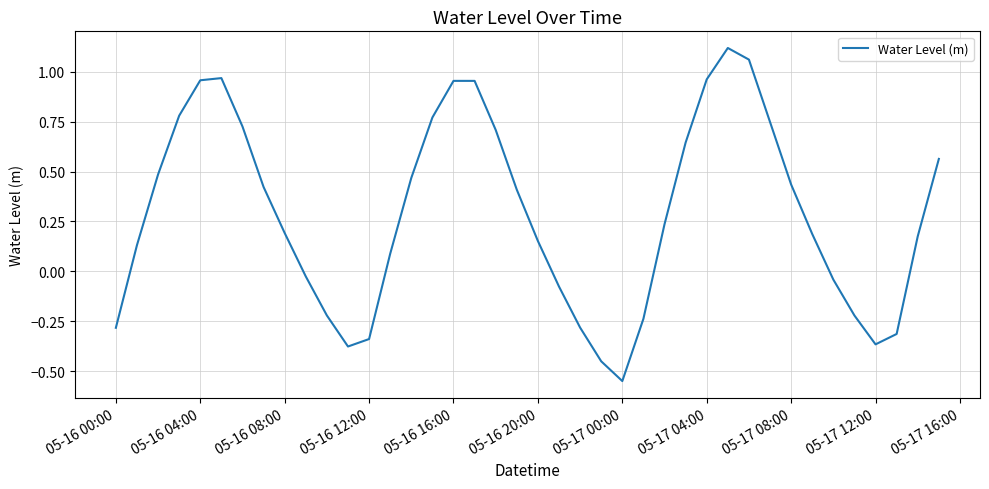

What is the difference between the maximum and minimum values?

1.7